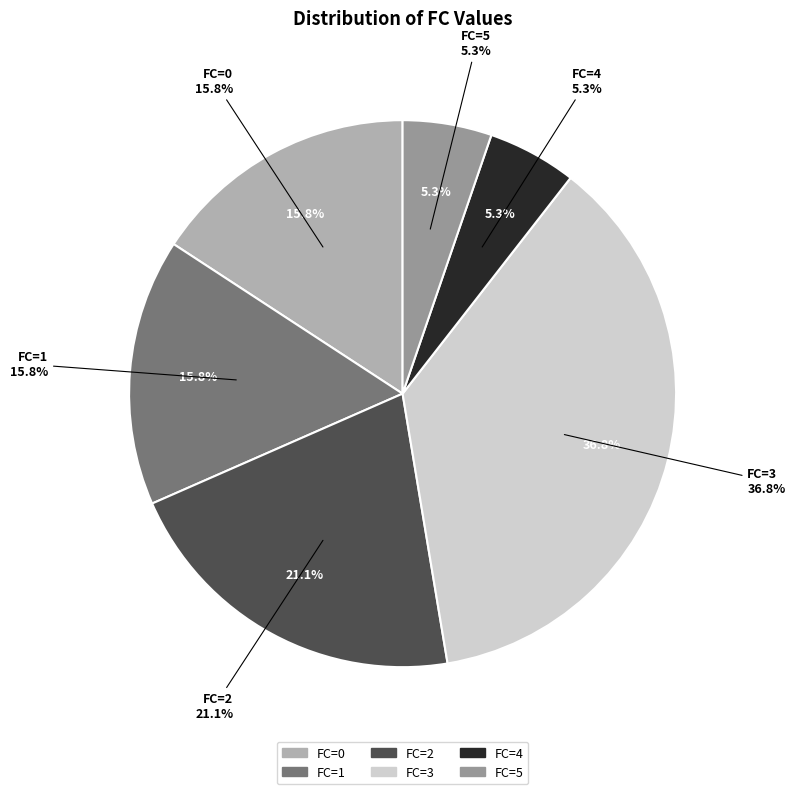

What is the smallest slice in the pie chart?

FC=4